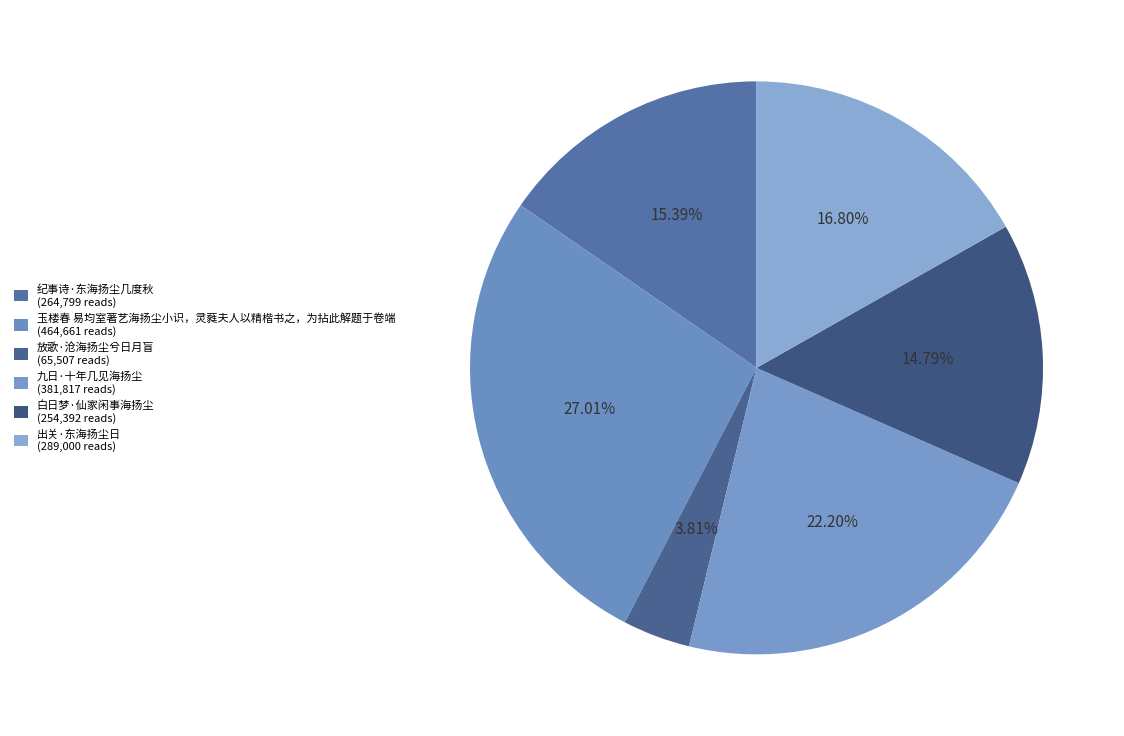

To the nearest percent, what is the difference between the 放歌·沧海扬尘兮日月盲 and 出关·东海扬尘日 slice percentages?

13%